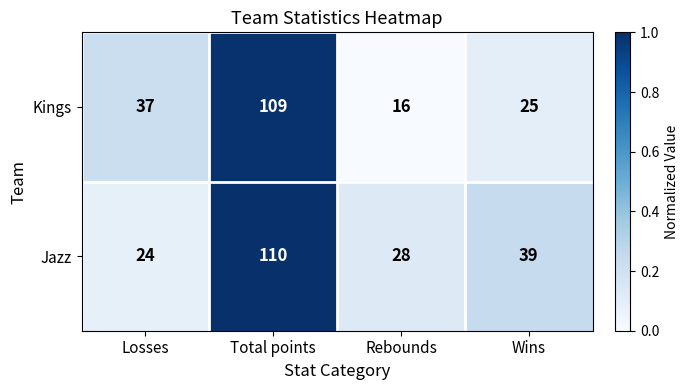

Rank the series by their average value, from lowest to highest.

Kings, Jazz